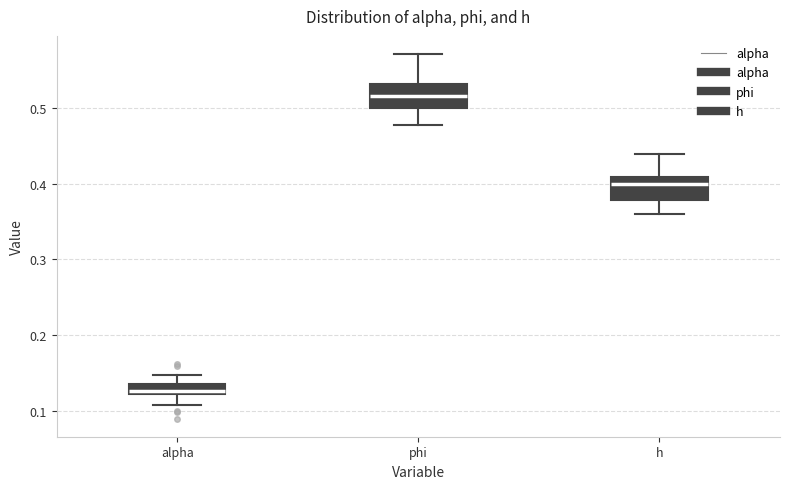

Which box has the lowest median line?

alpha